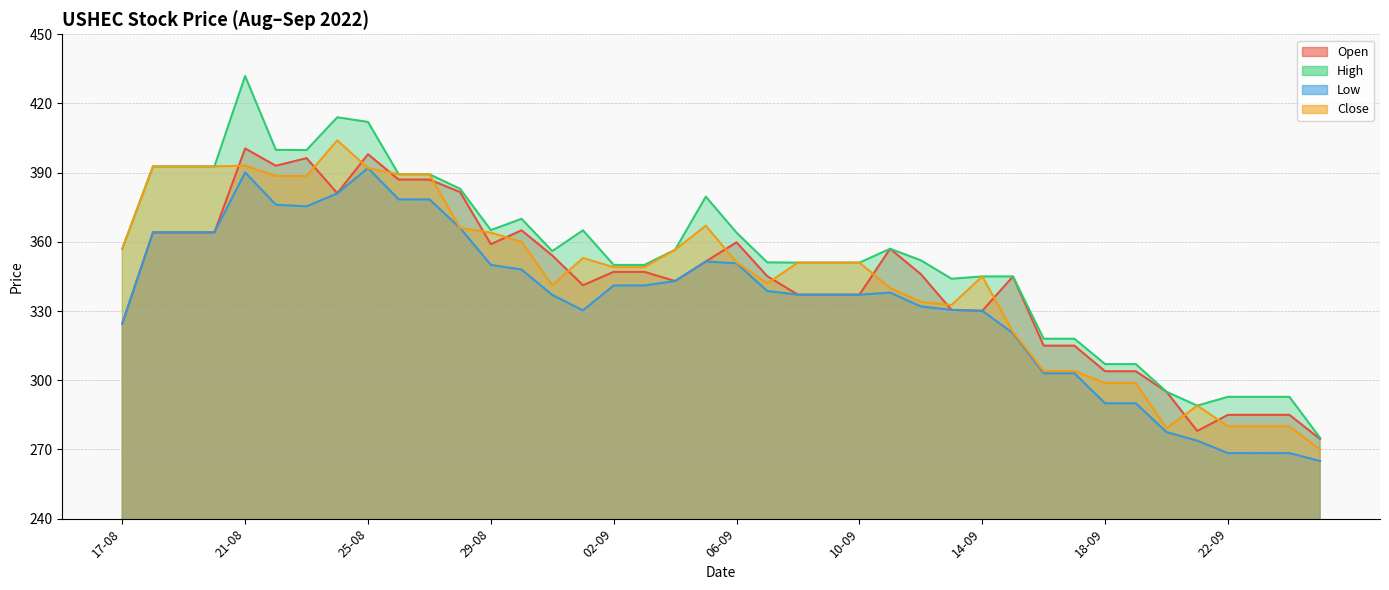

True or false: Open and Low cross at least once.

False